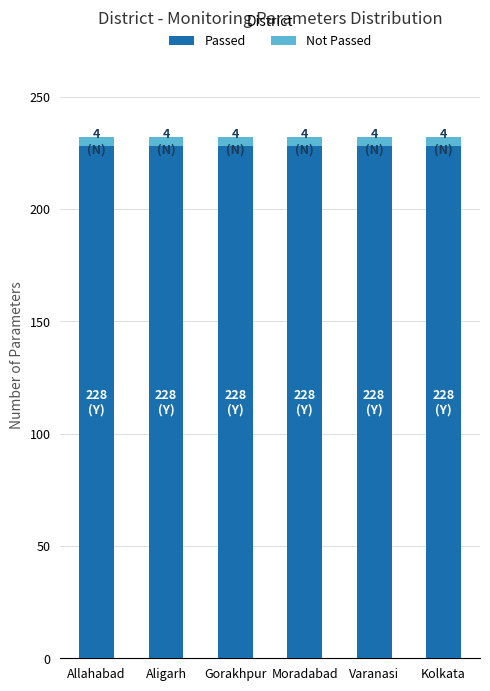

What is the minimum value for Passed?

228